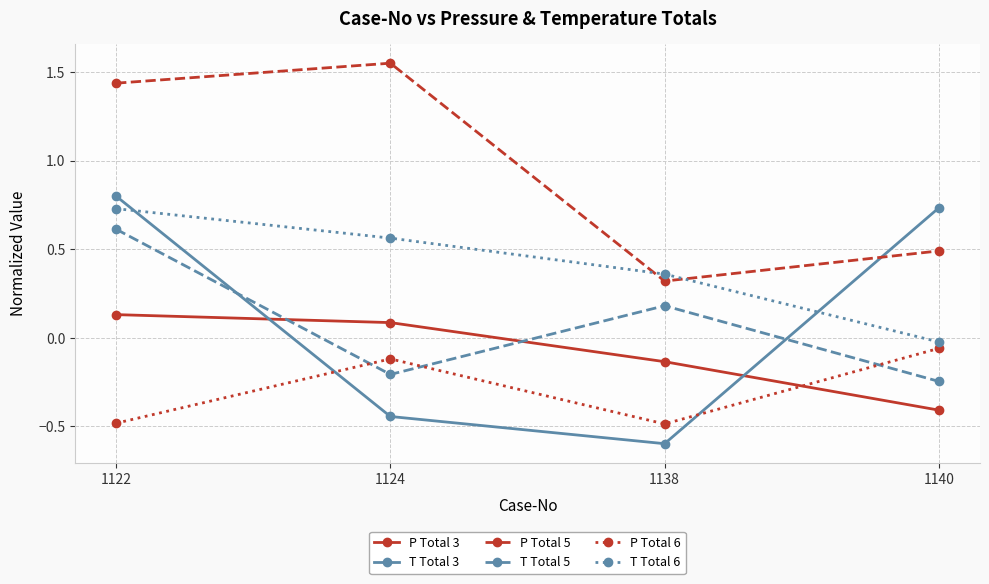

What is the value of the P Total 6 point at the 3rd from the left?

-0.5